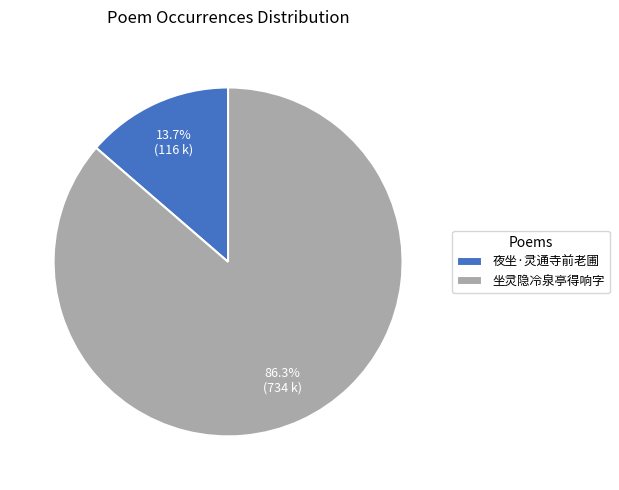

Which slice represents more than half of the pie?

坐灵隐冷泉亭得响字